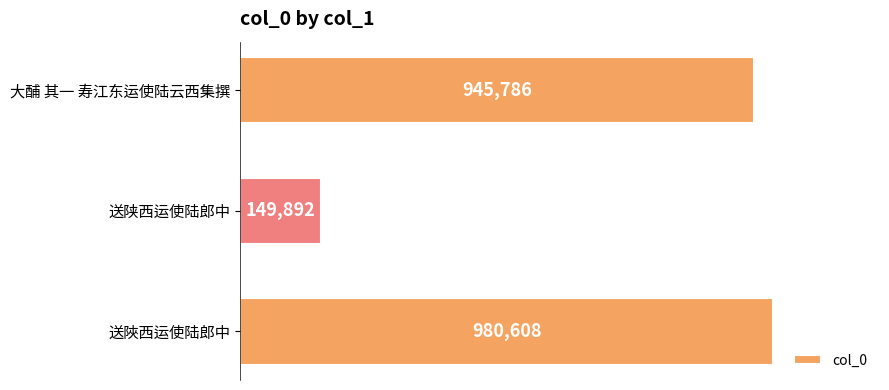

How many bars are there in total?

3